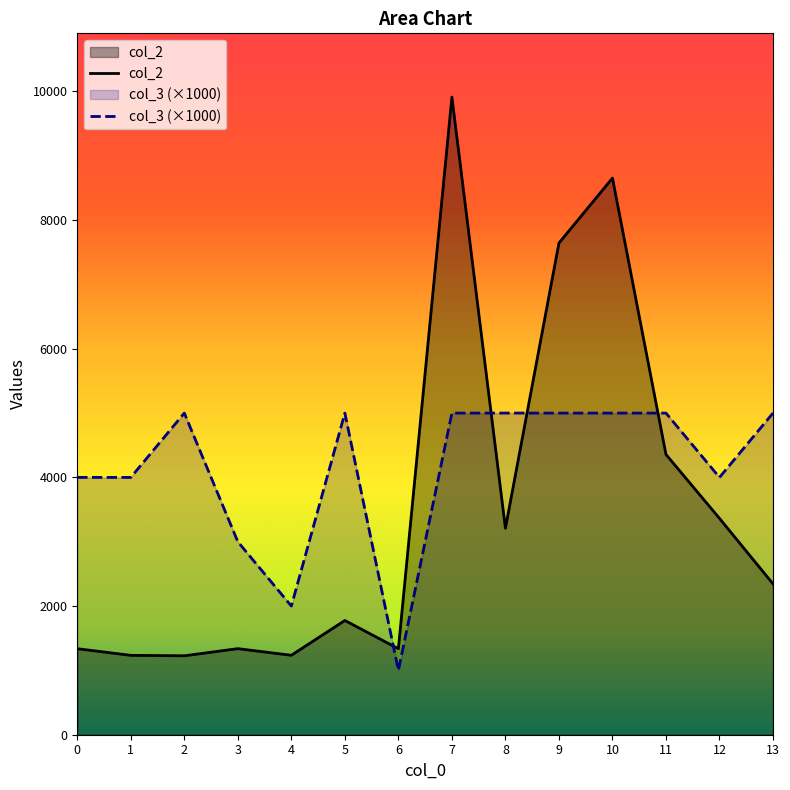

Reading left to right, list all the values displayed in this chart.

col_2: 1337	1234	1227	1338	1235	1776	1337	9912	3210	7643	8653	4357	3363	2345
col_3: 4000	4000	5000	3000	2000	5000	1000	5000	5000	5000	5000	5000	4000	5000